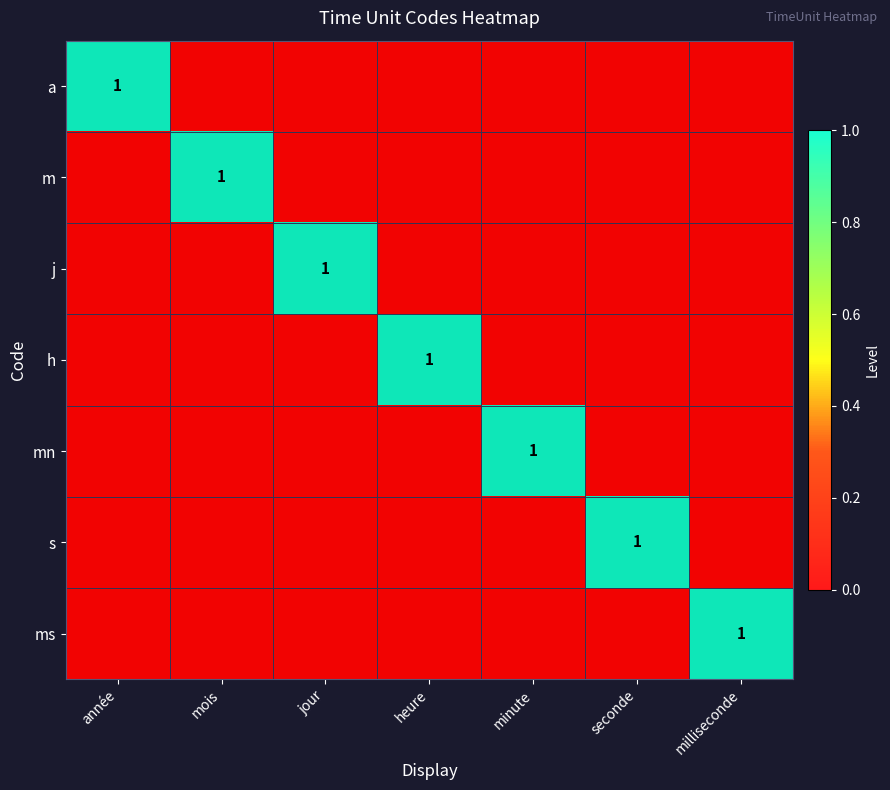

Count the h values in the range 0 to 1.

7